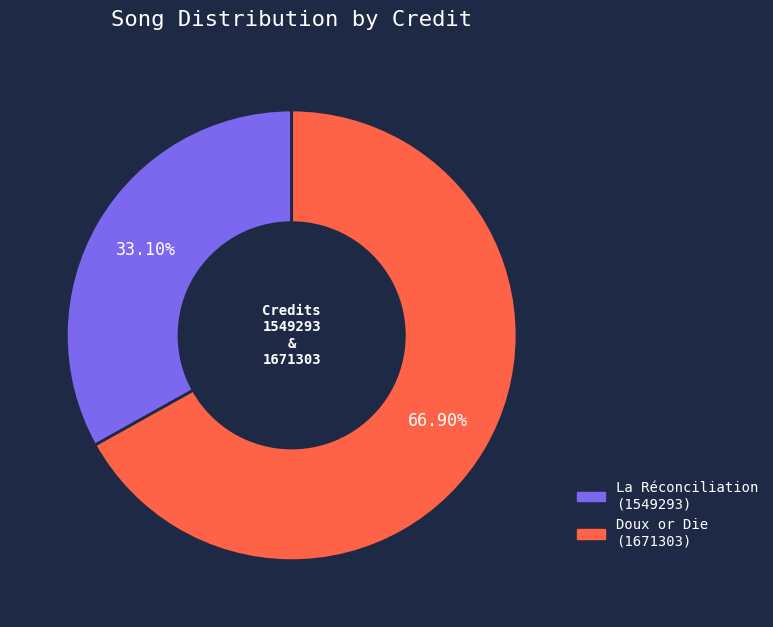

Does any single category account for the majority?

Yes